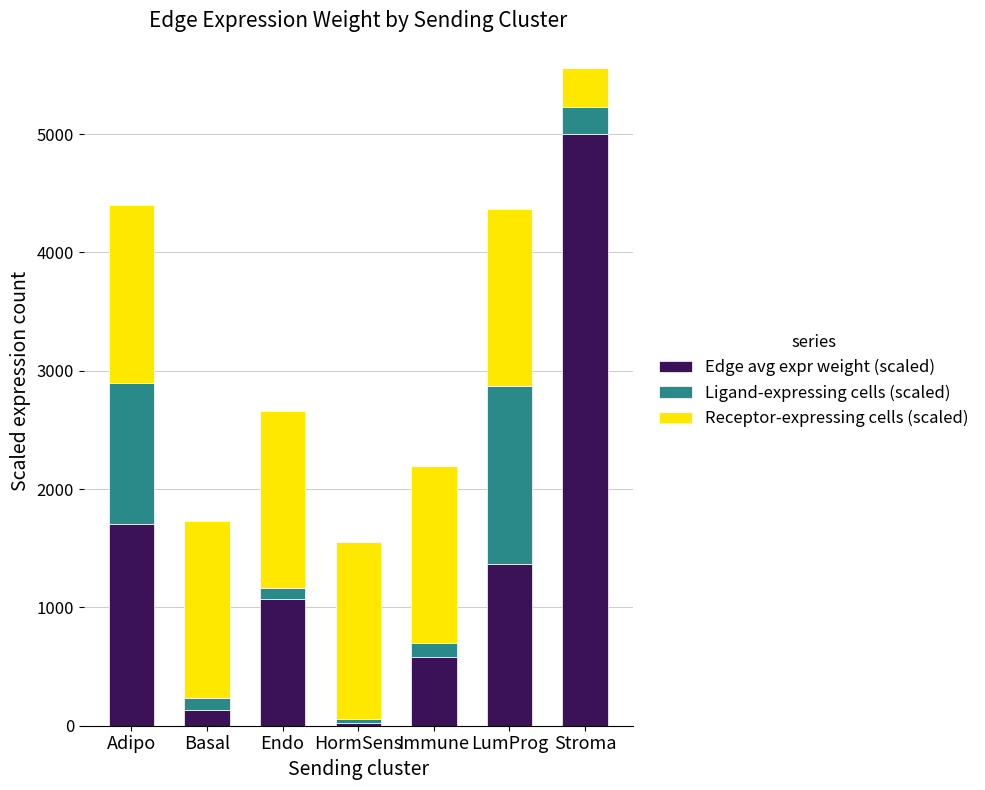

Is it true that Edge avg expr weight (scaled) equals 886 at Immune?

False